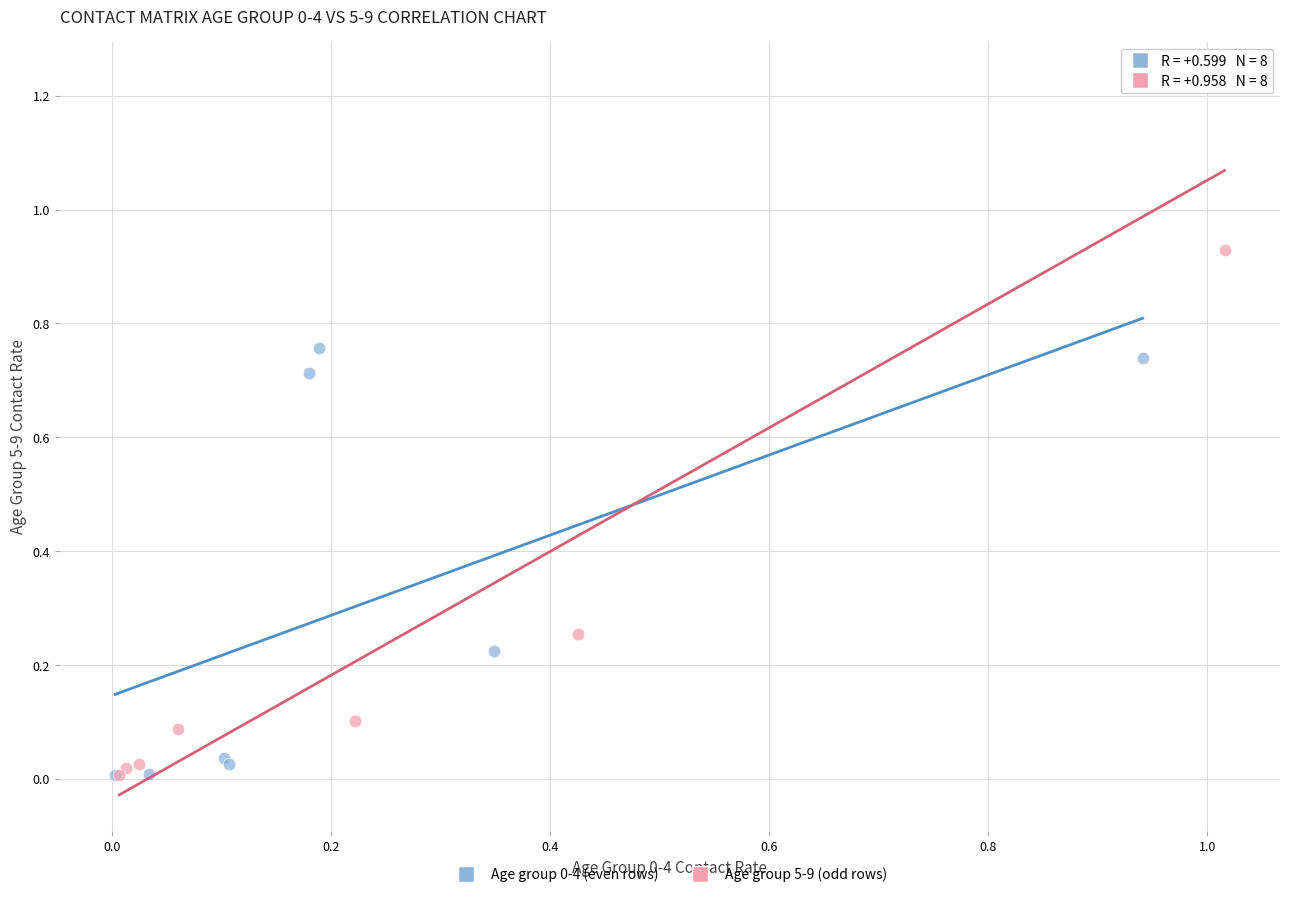

Which series has the largest Y range (max minus min)?

Age group 5-9 (odd rows)